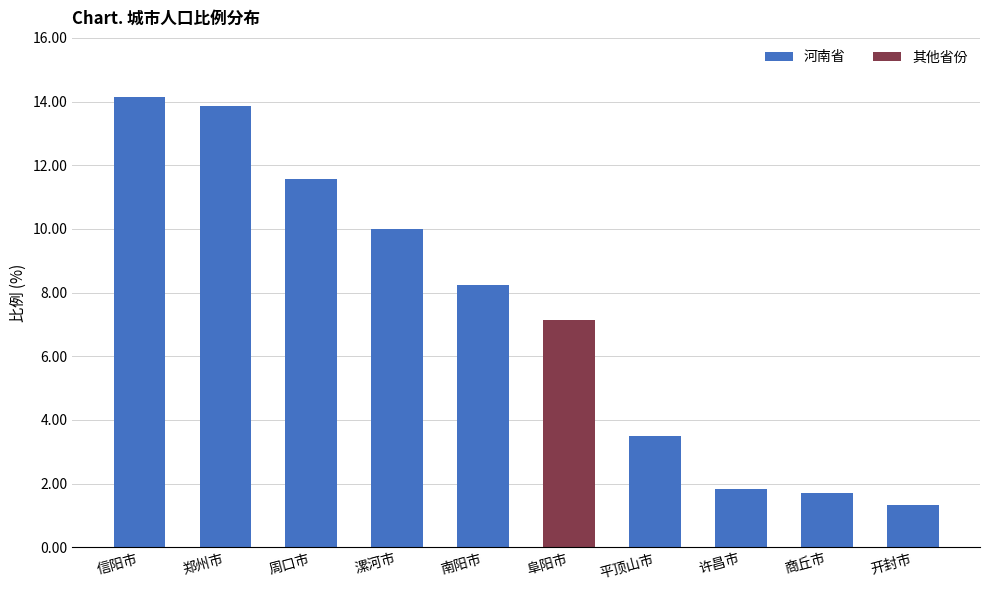

How many values exceed 8?

5